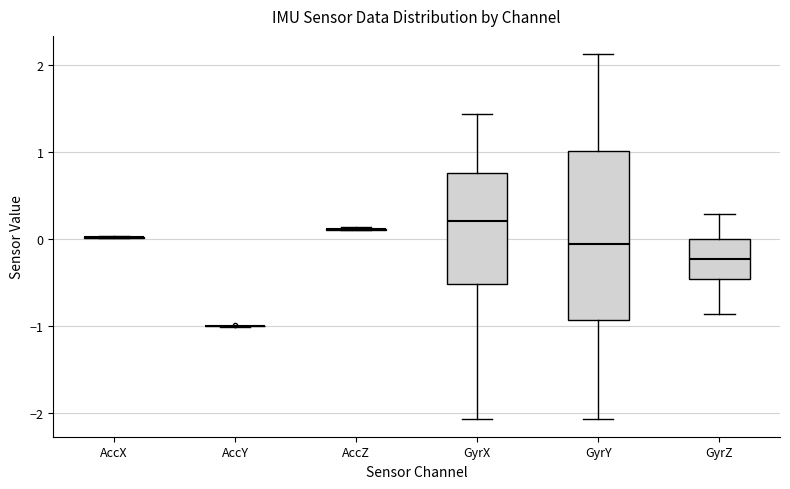

Which box is the tallest, from its lower edge to its upper edge?

GyrY